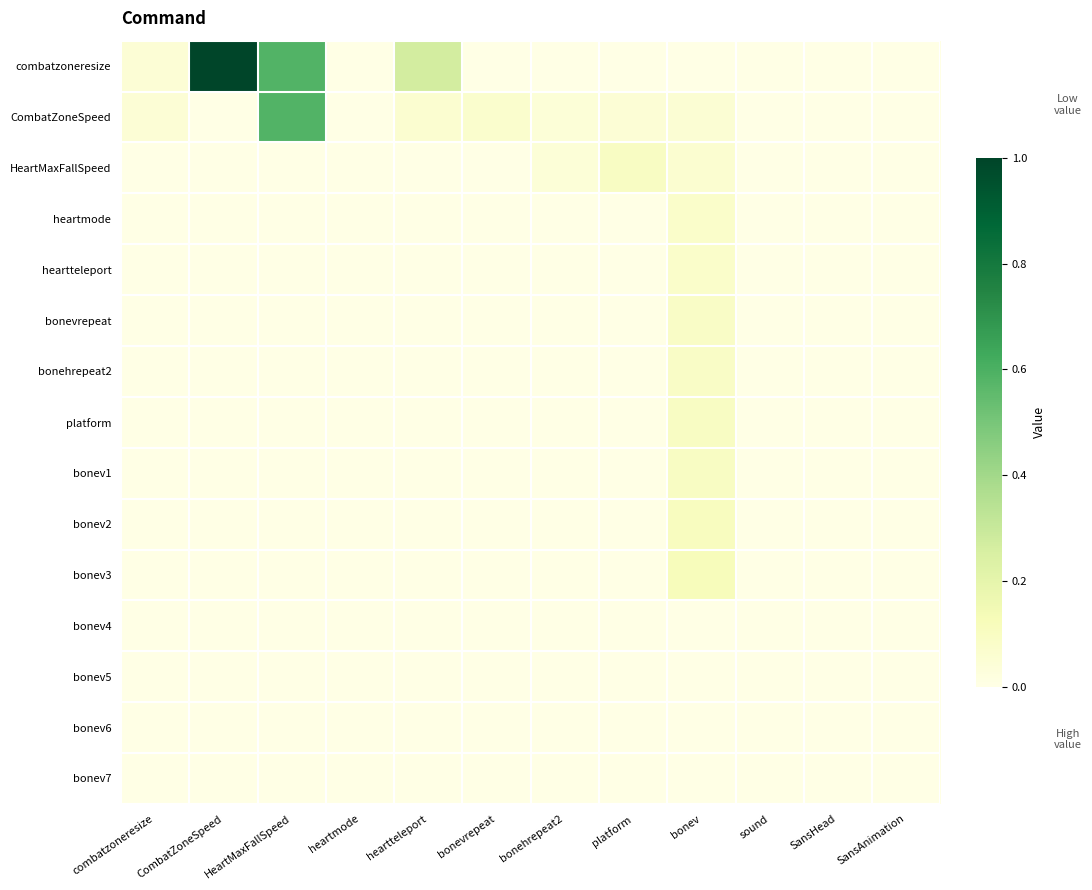

How many data points does each series have?

12